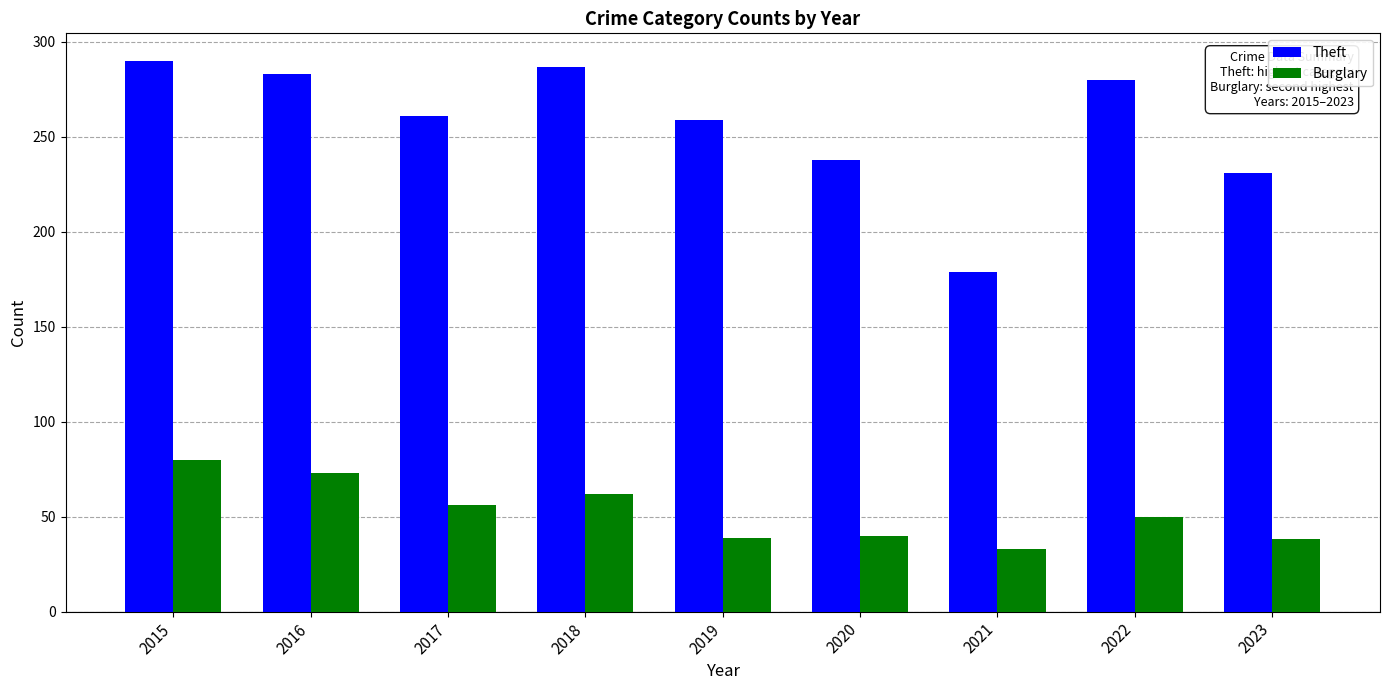

Which series has the largest total across all categories?

Theft